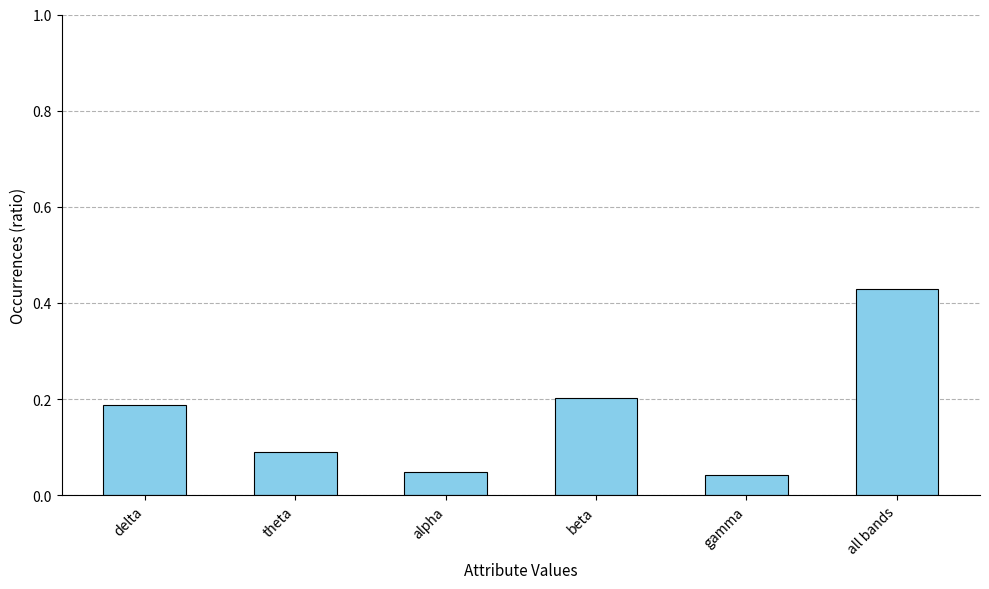

What position from the right is alpha?

4